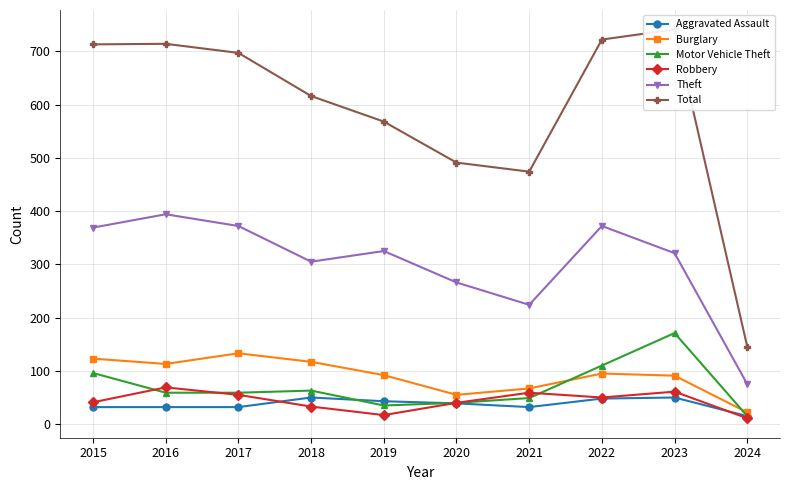

Read the Aggravated Assault value at 2024, to the nearest 5.

15